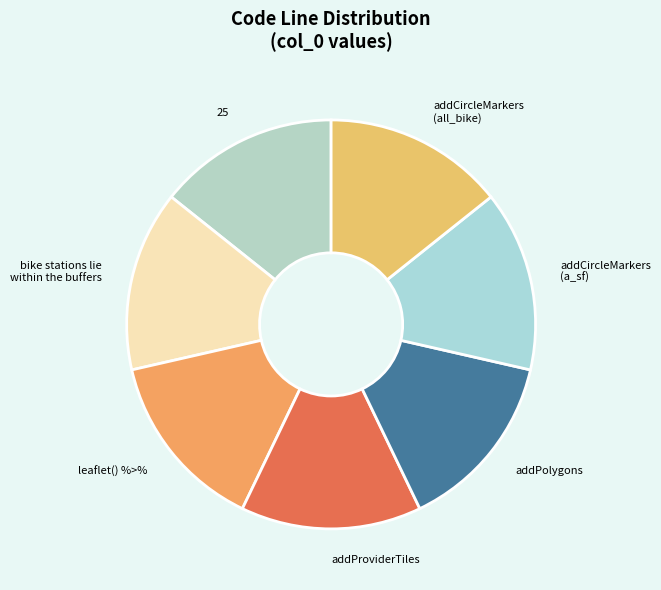

Approximately how many times larger is the value at addCircleMarkers (all_bike) compared to 25?

1.0